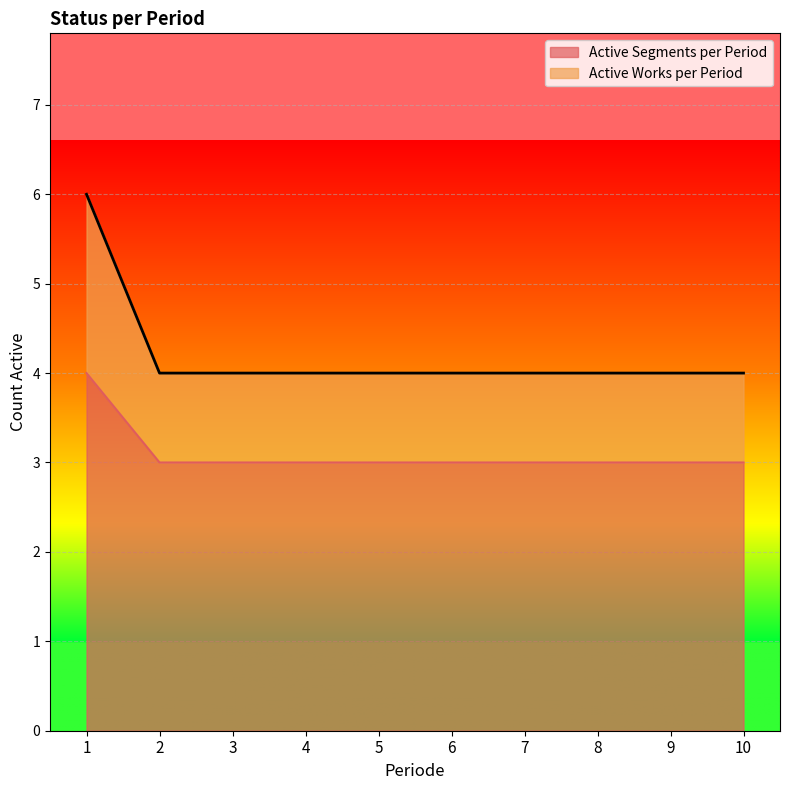

Which category has the highest value across all series?

1